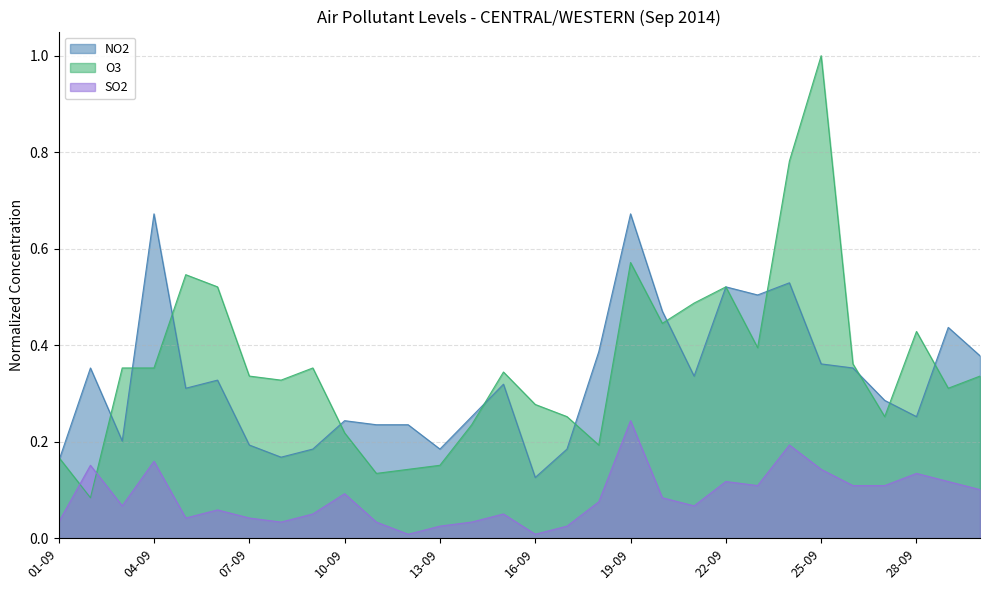

What position from the left is 28-09?

28